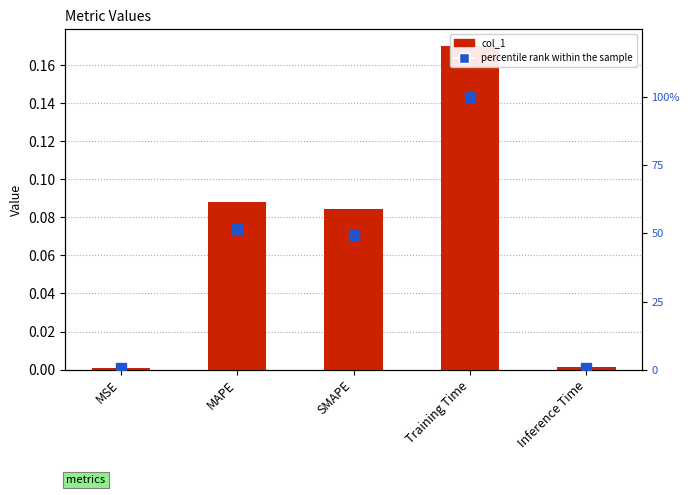

The col_1 series shows 0.1 at SMAPE. True or false?

True